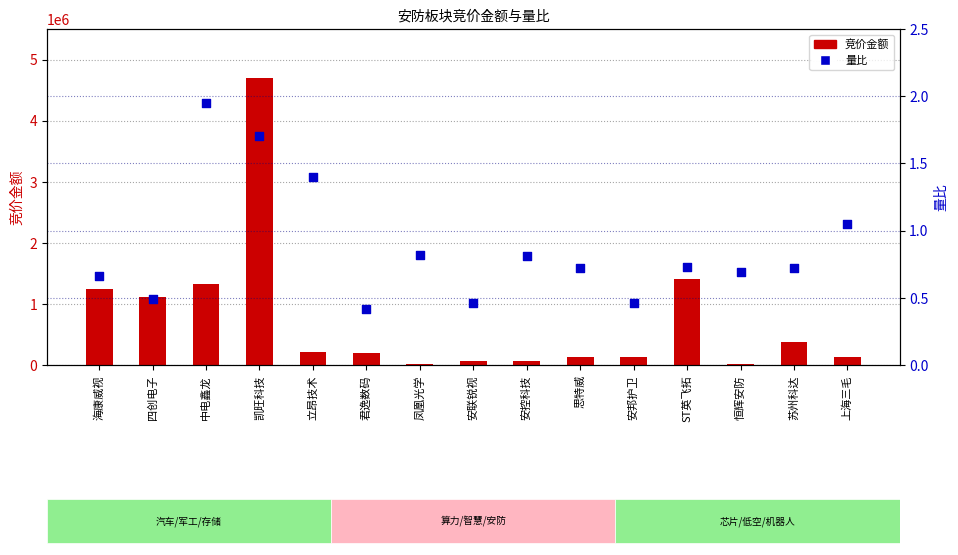

At how many categories does at least one series exceed 4056525?

1